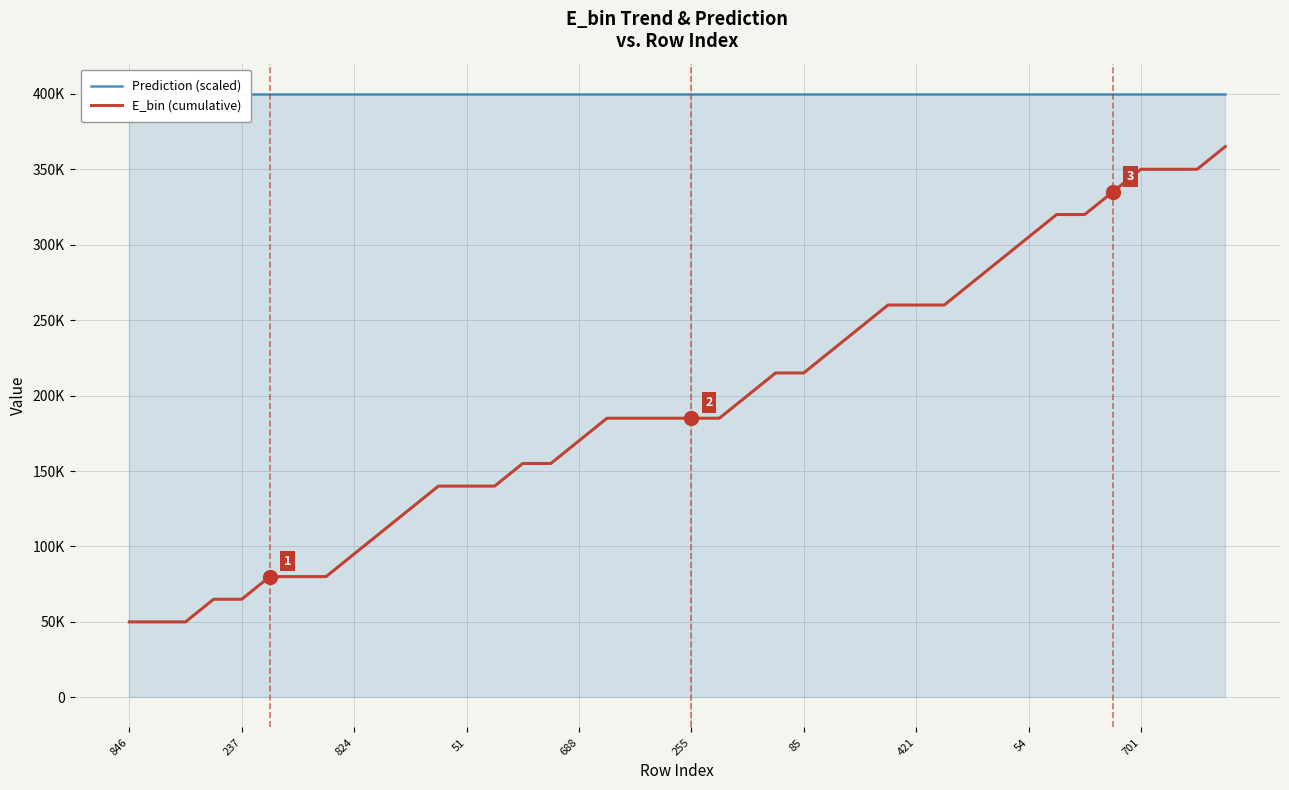

Rank the series by their average value, from highest to lowest.

Prediction (scaled), E_bin (cumulative)